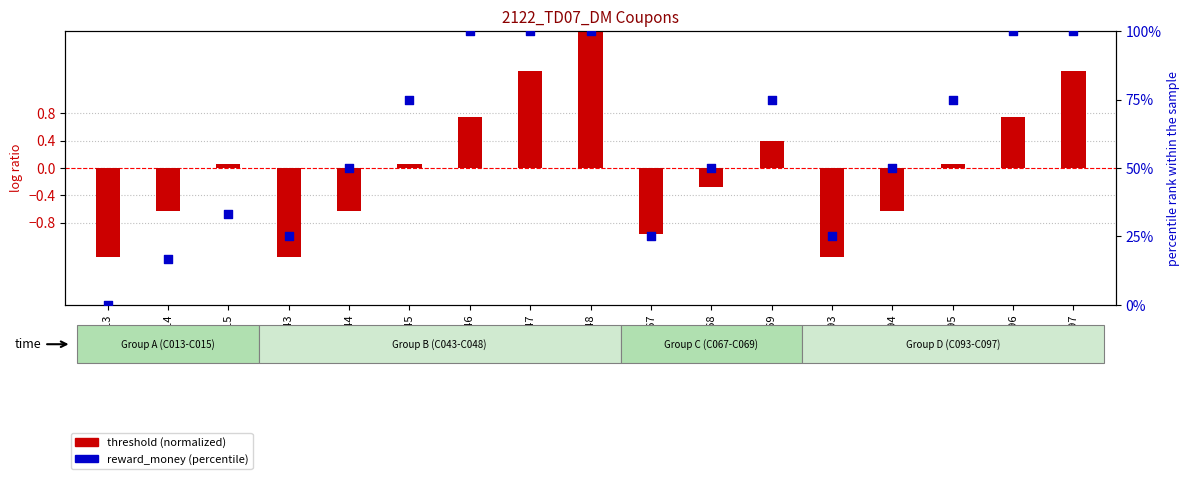

What are all the series names shown in the legend?

threshold (normalized), reward_money (percentile)